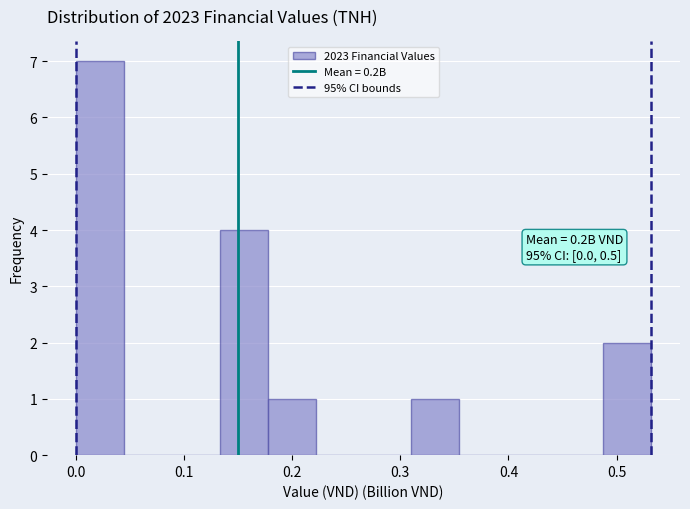

Which range on the x-axis has the tallest bar?

0.00 to 0.04